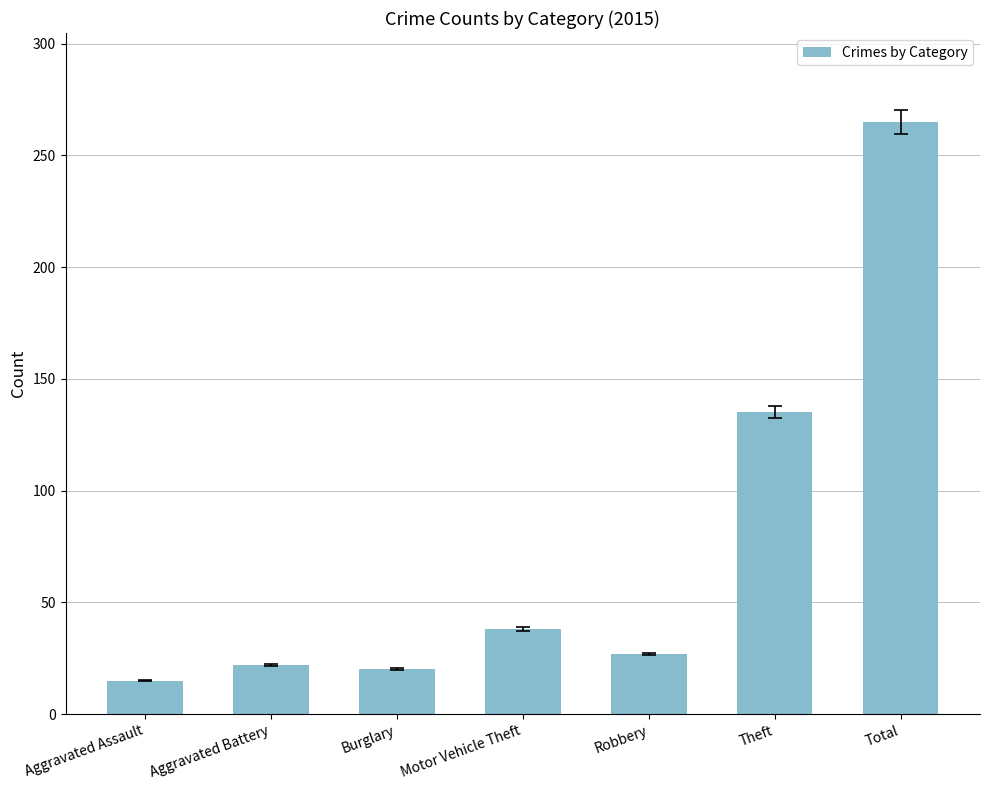

True or false: the data shows 135 at Theft.

True